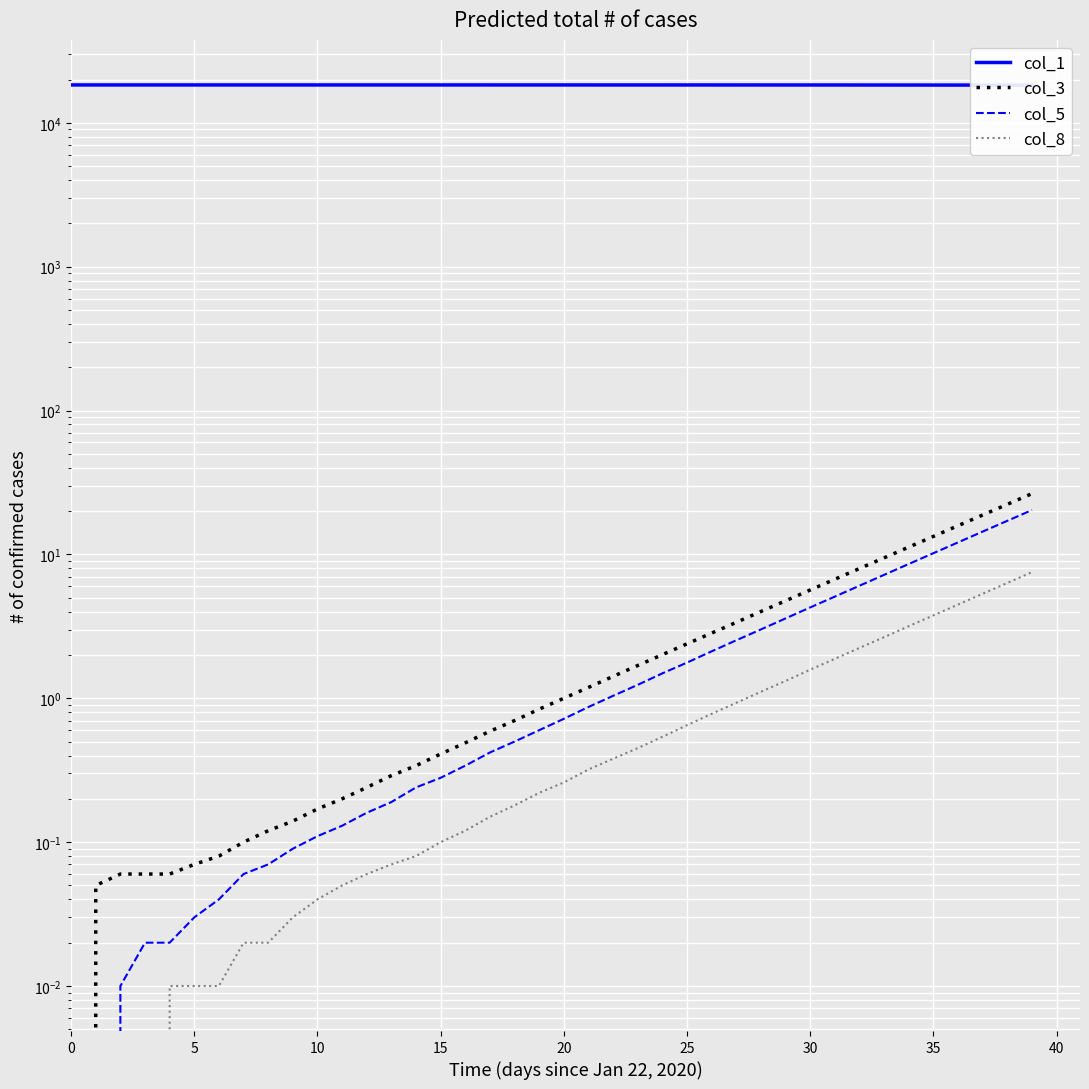

Is the value of col_5 at 34 greater than the value of col_1 at 23?

No